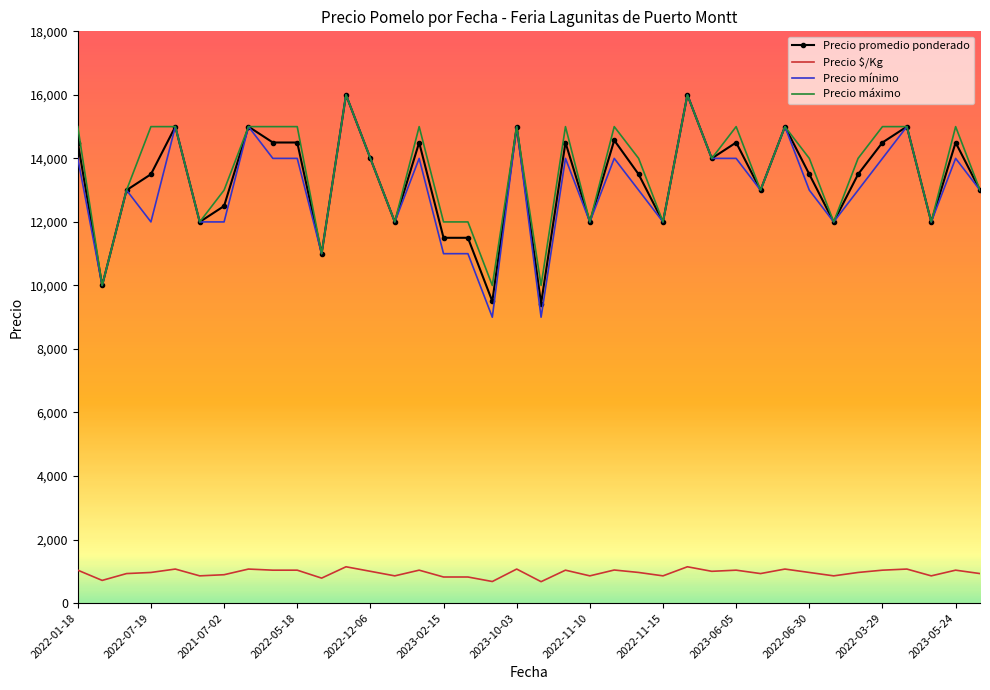

True or false: Precio promedio ponderado and Precio $/Kg intersect in this chart.

False